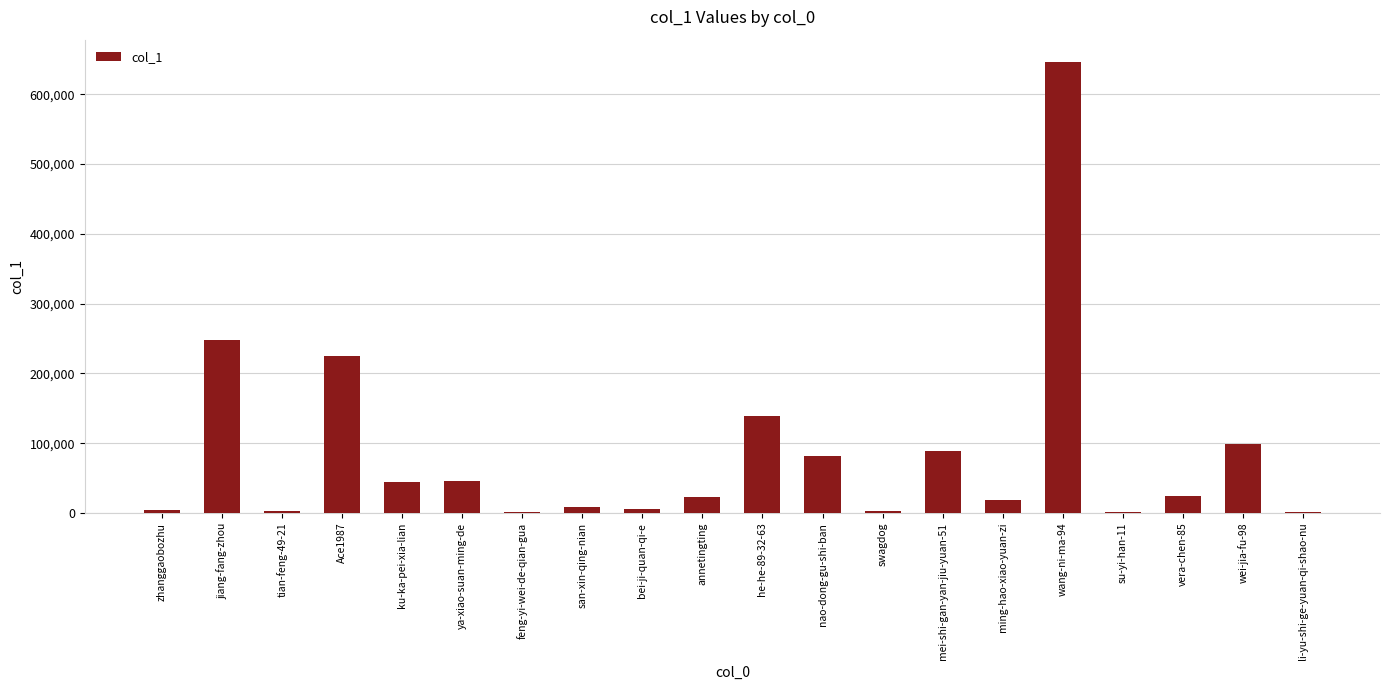

What is the sum of all values?

1712245